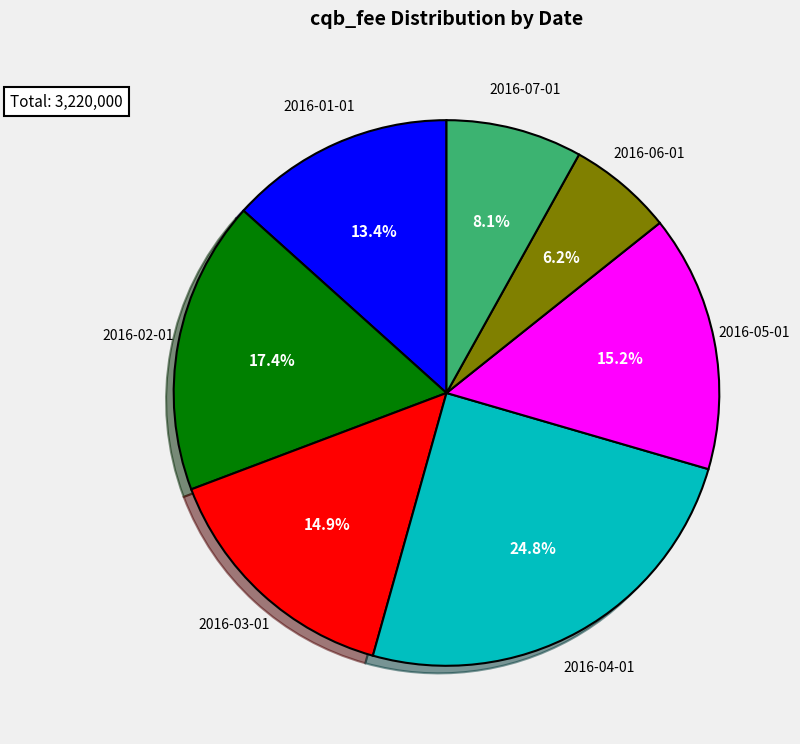

Does any single category account for the majority?

No